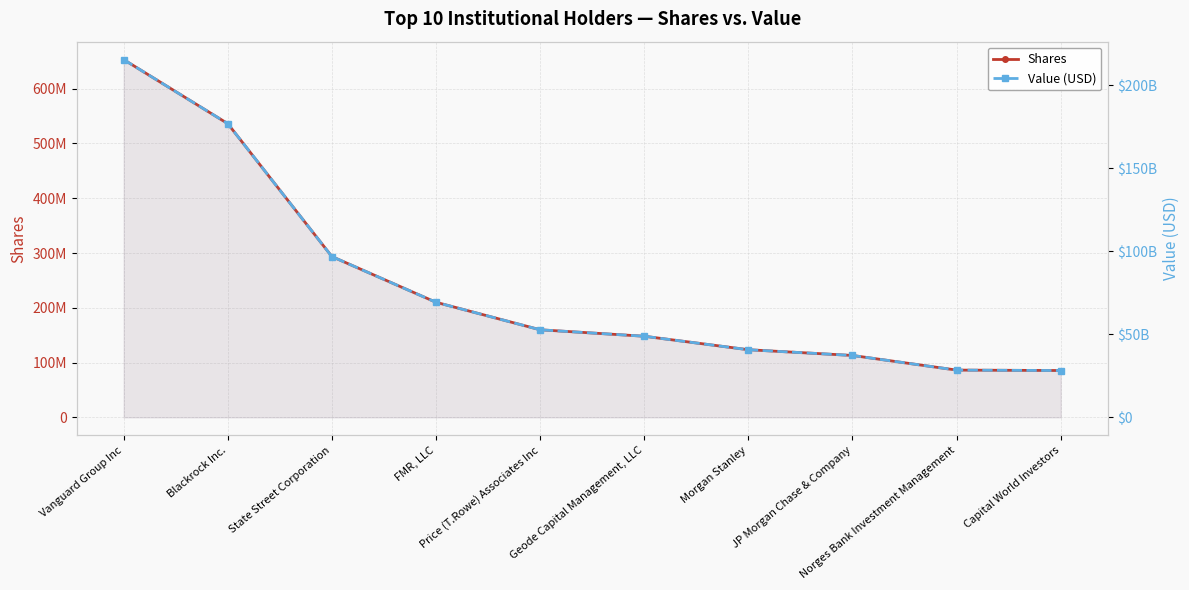

How many data points does each series have?

10